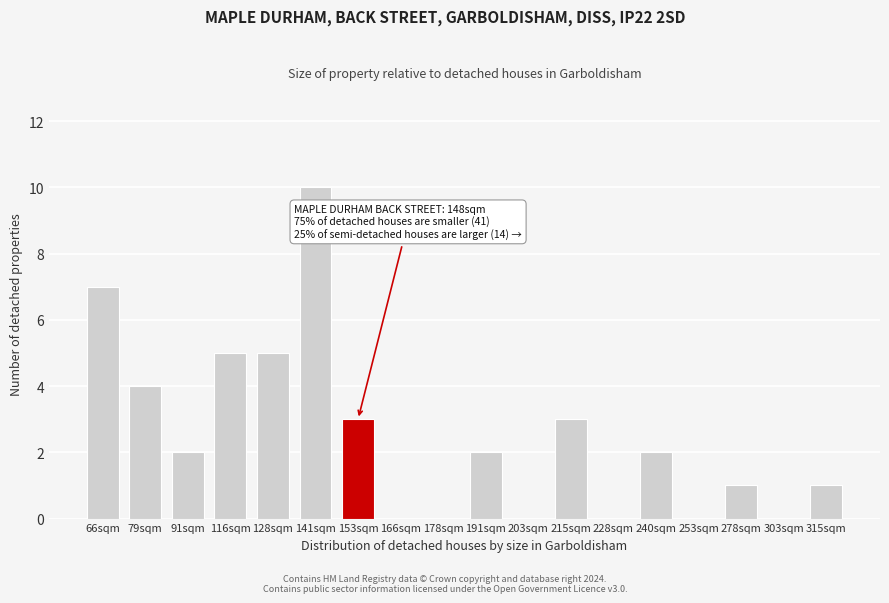

Reading left to right, transcribe all the data shown in this chart.

66sqm=7	79sqm=4	91sqm=2	116sqm=5	128sqm=5	141sqm=10	153sqm=3	166sqm=0	178sqm=0	191sqm=2	203sqm=0	215sqm=3	228sqm=0	240sqm=2	253sqm=0	278sqm=1	303sqm=0	315sqm=1